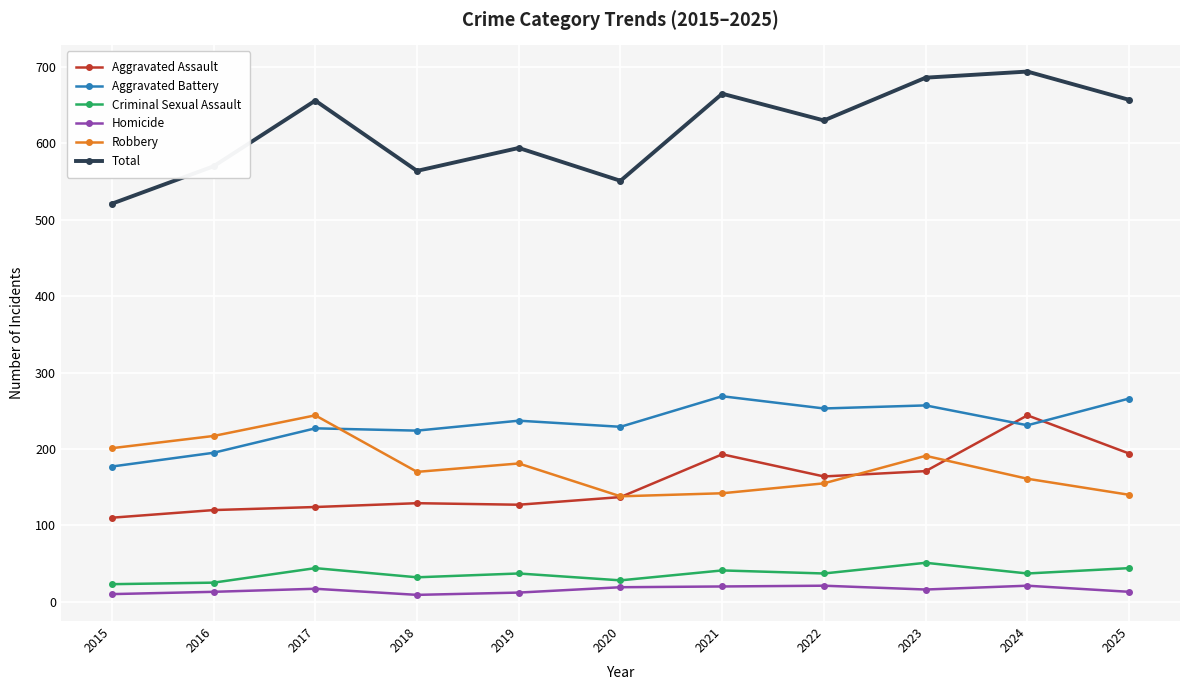

How many intersections are there between Robbery and Aggravated Battery?

1